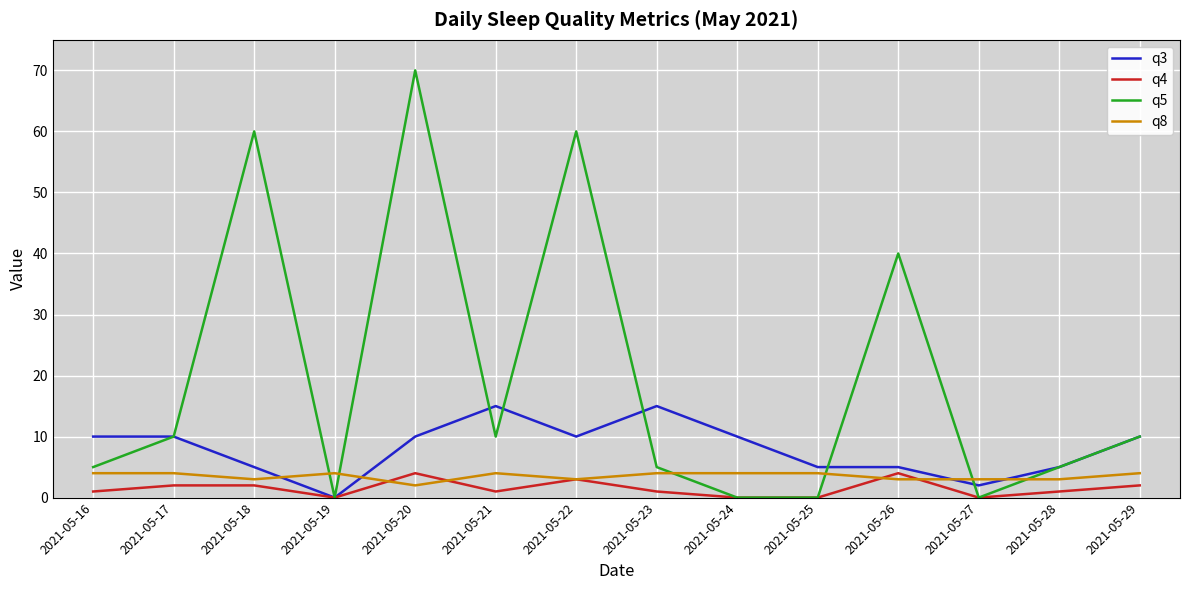

How many lines are shown in the chart?

4